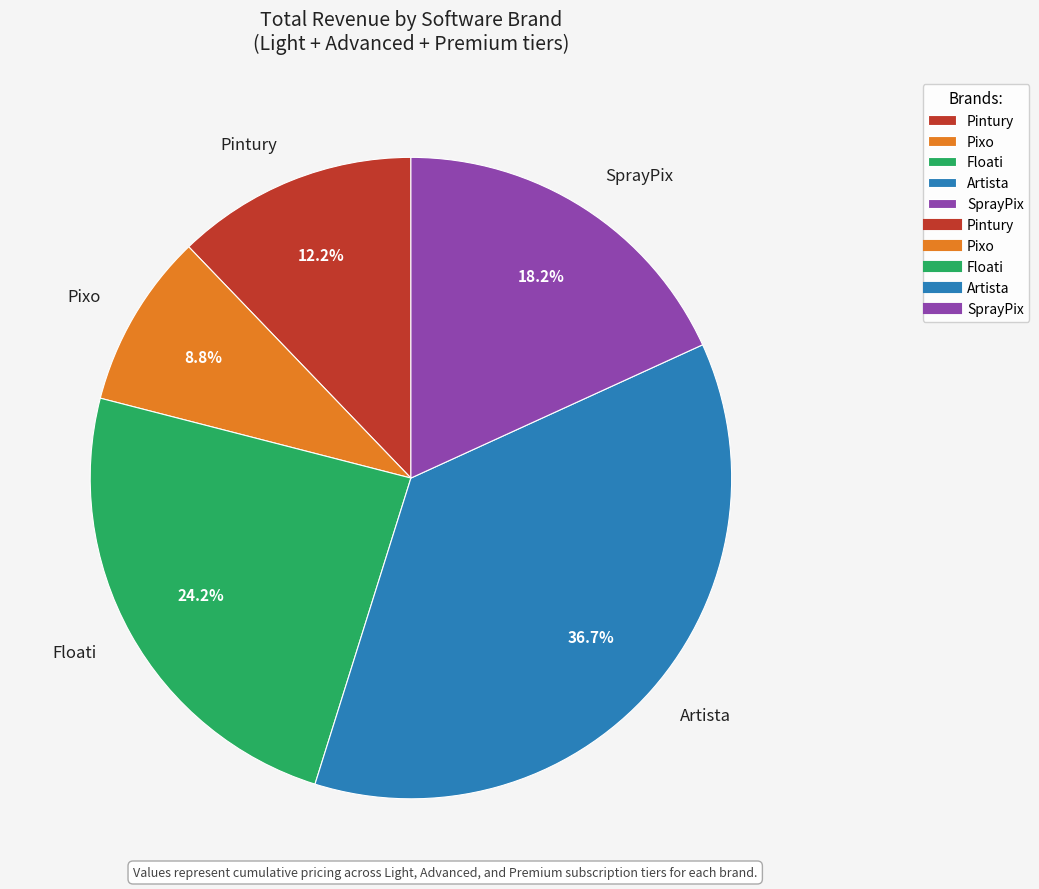

Count the number of slices in the pie.

5